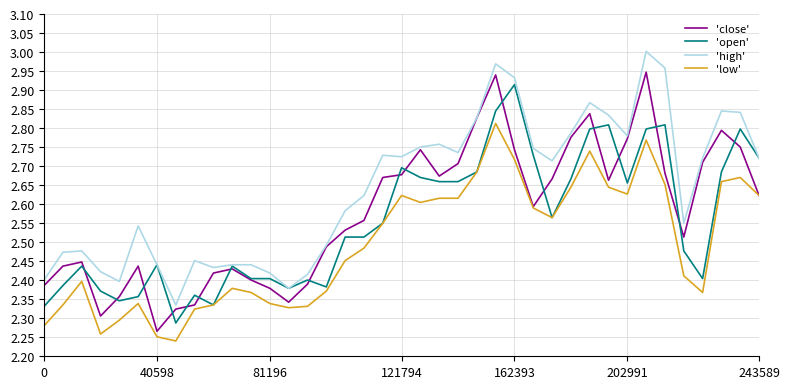

Which series has the largest total across all categories?

'high'